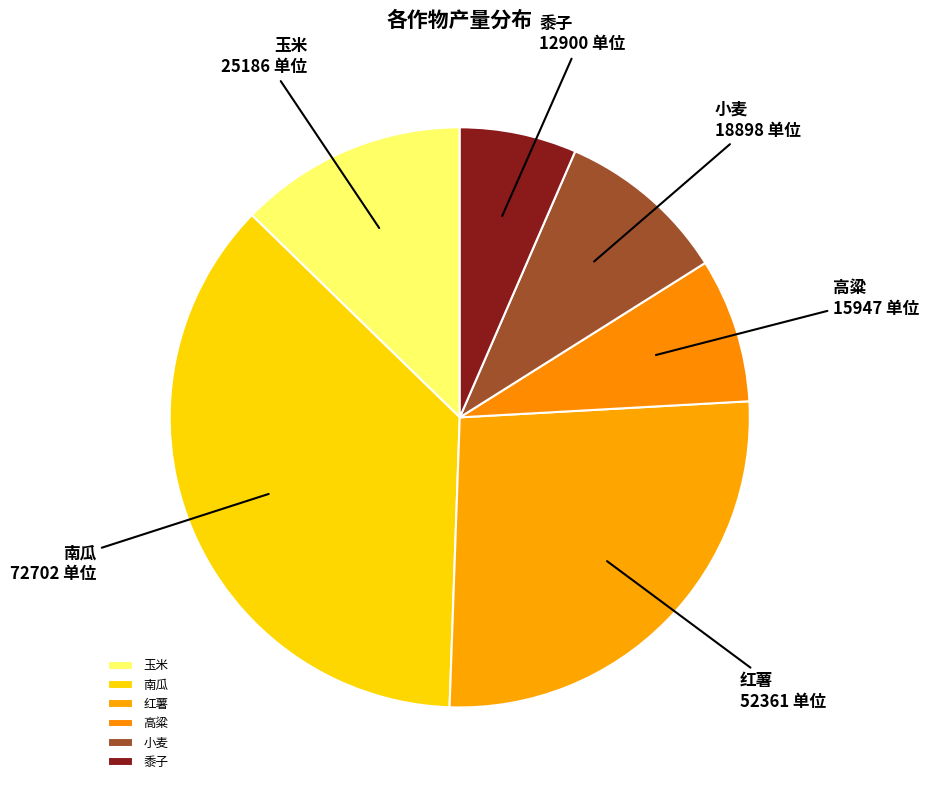

Which slice is the smallest?

黍子